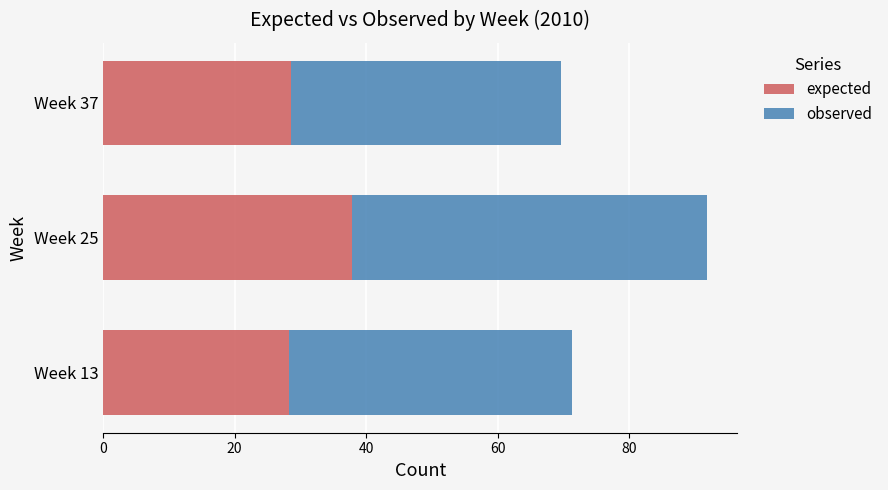

What is the total value across all series at Week 25?

91.9